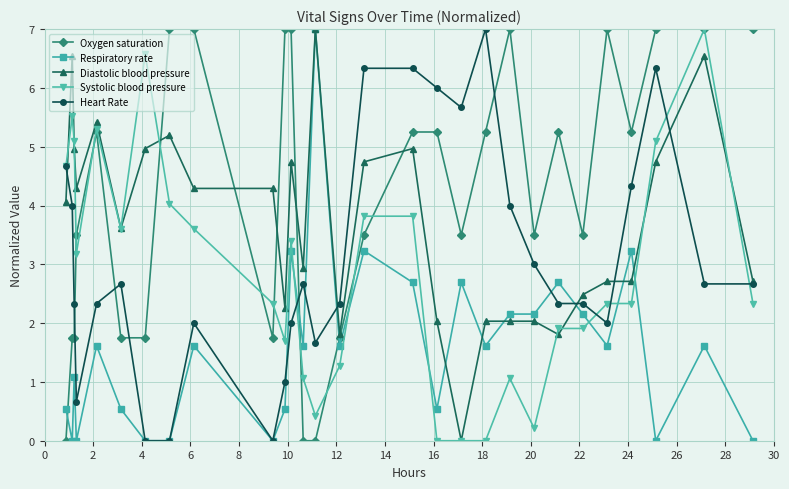

How many values in the Respiratory rate series exceed 1?

18